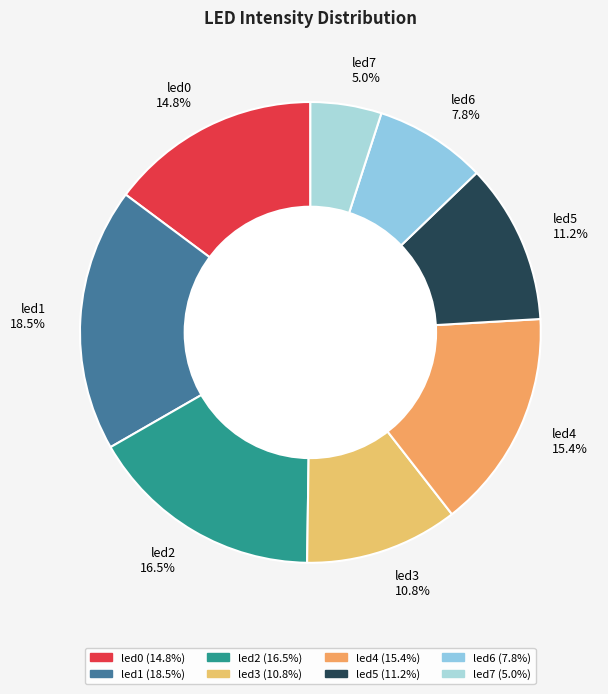

True or false: led3 accounts for 3% of the total.

False